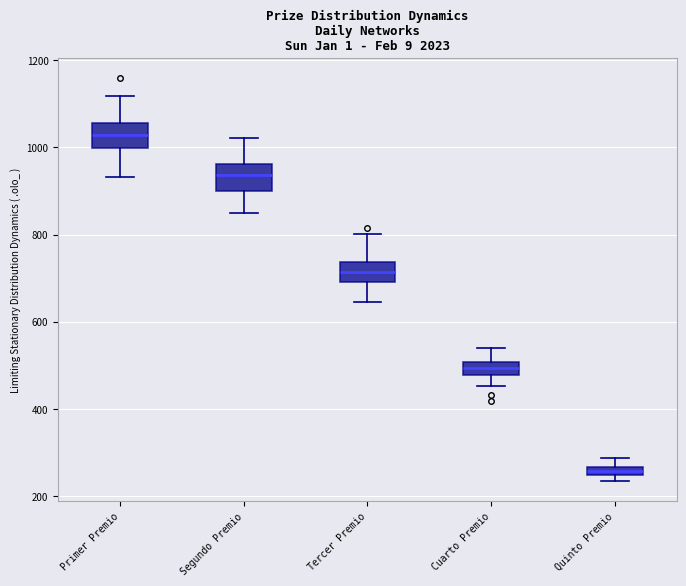

Which box's median line is the highest?

Primer Premio